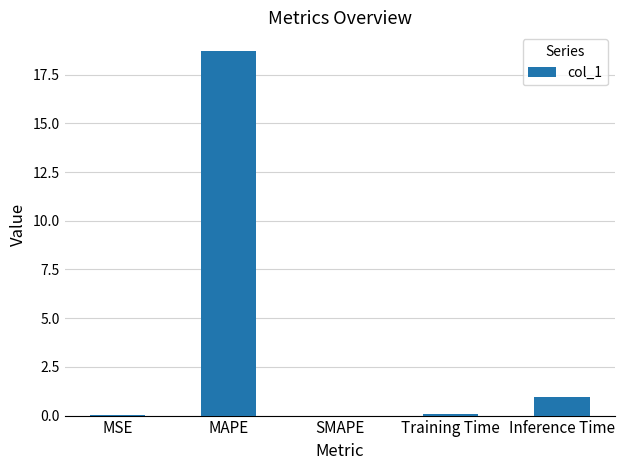

What is the approximate value at Training Time?

0.1